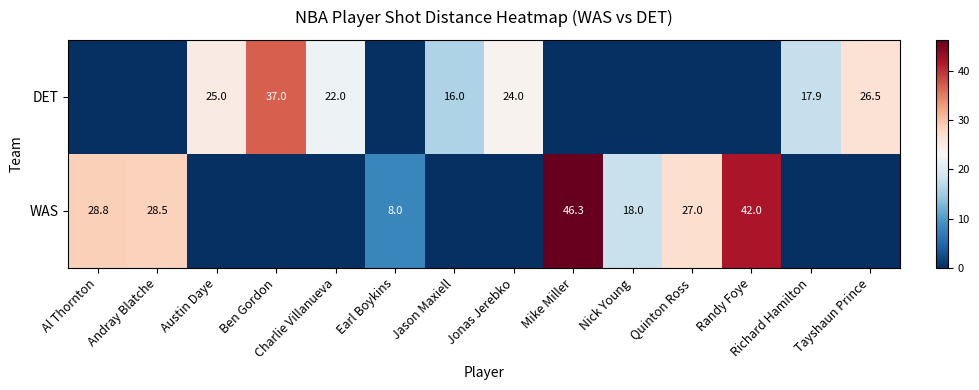

The DET series shows 24.0 at Jonas Jerebko. True or false?

True